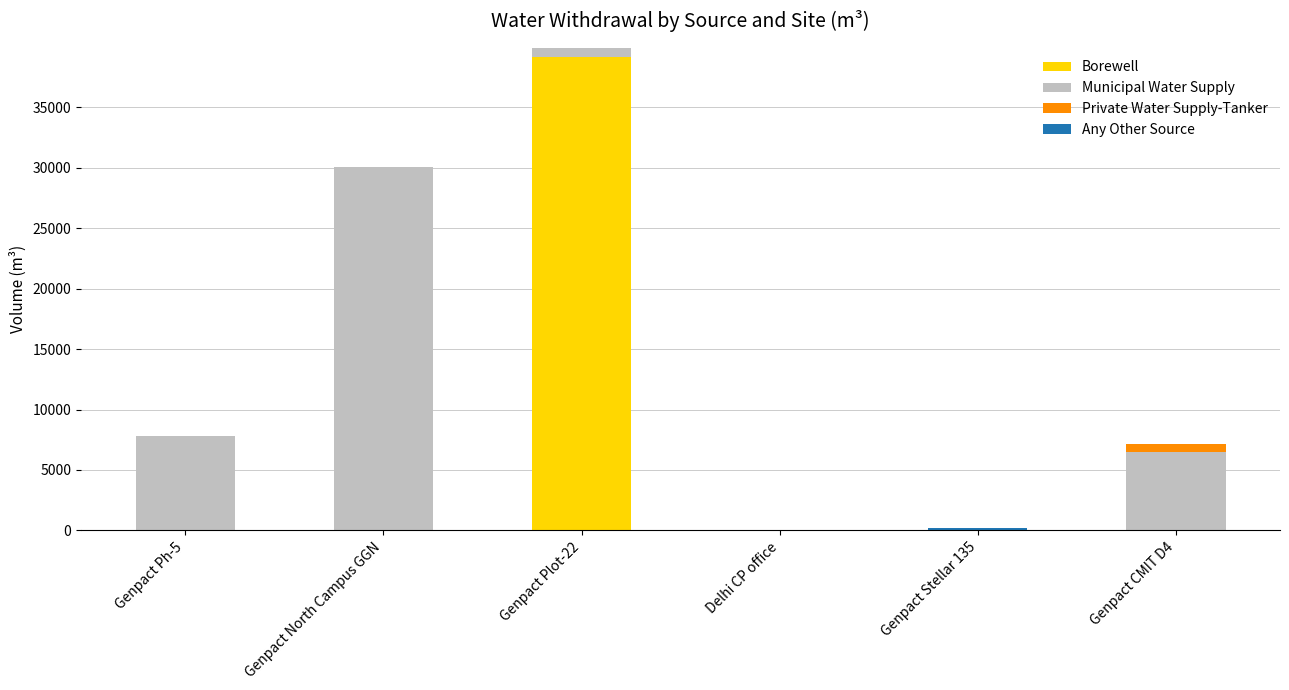

What is the maximum value for Borewell?

39180